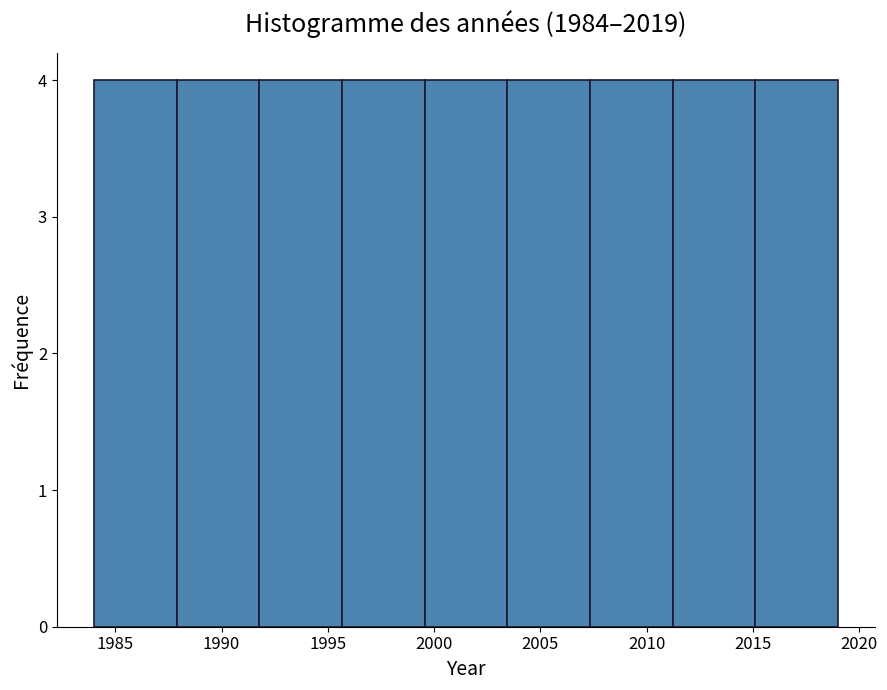

Reading left to right, list every bar in this chart as the range it spans on the x-axis followed by its height. Neither the bar edges nor the heights are printed on the chart, so give them approximately, as read against the axes.

1984.0 to 1988.0: 4
1988.0 to 1992.0: 4
1992.0 to 1995.5: 4
1995.5 to 1999.5: 4
1999.5 to 2003.5: 4
2003.5 to 2007.5: 4
2007.5 to 2011.0: 4
2011.0 to 2015.0: 4
2015.0 to 2019.0: 4